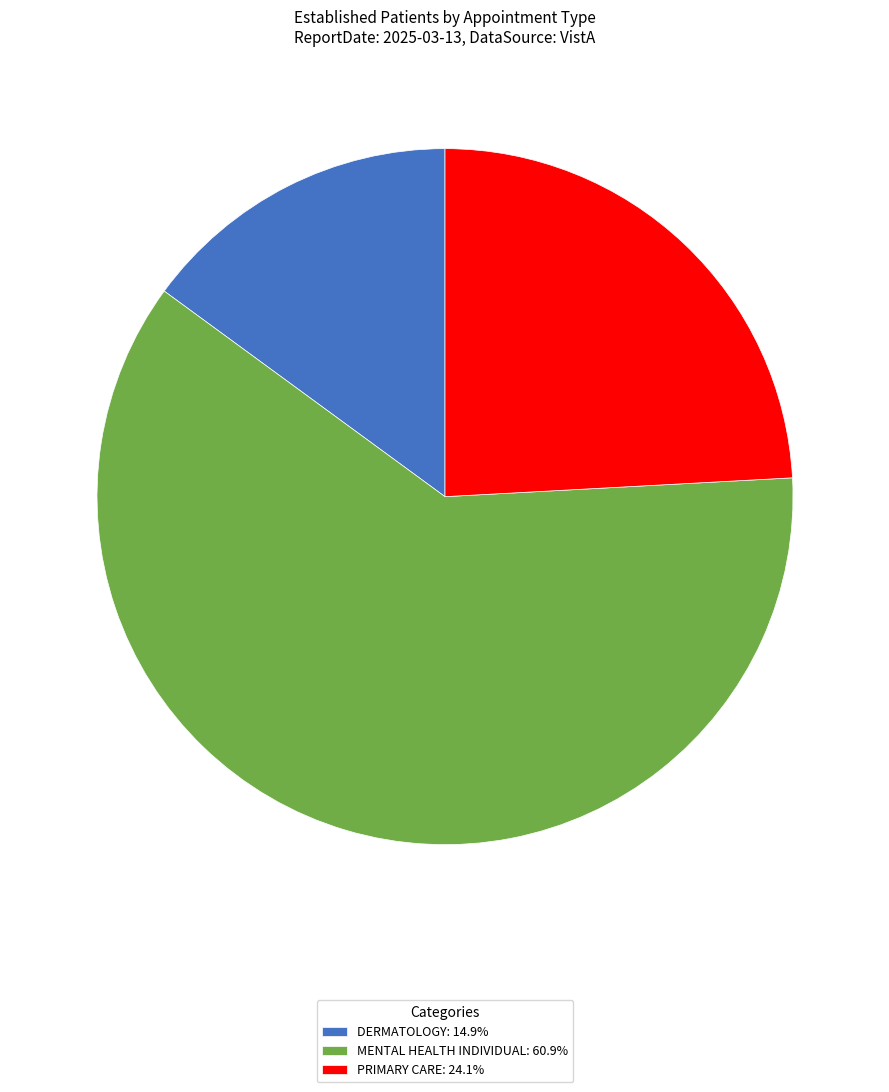

Which category accounts for the majority?

MENTAL HEALTH INDIVIDUAL